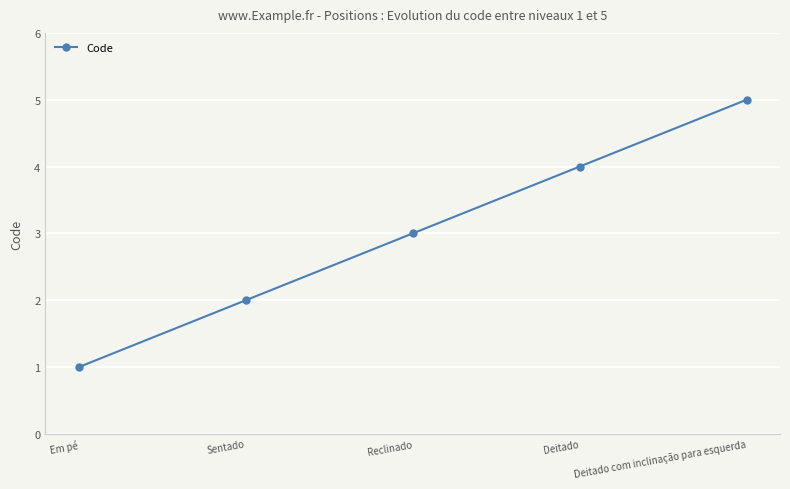

Which has a higher value, Deitado com inclinação para esquerda or Em pé?

Deitado com inclinação para esquerda